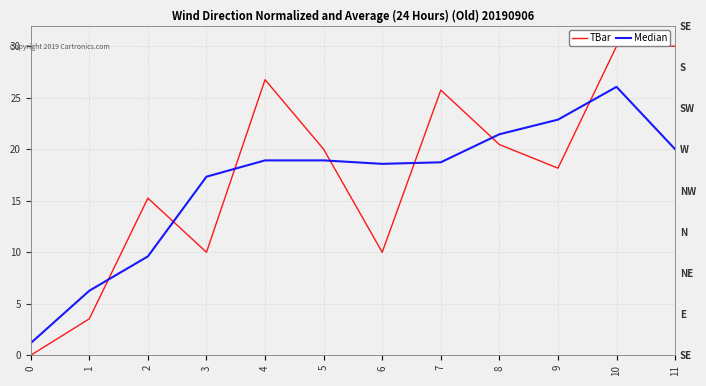

What is the difference between the second highest and second lowest values in the Median series?

16.6